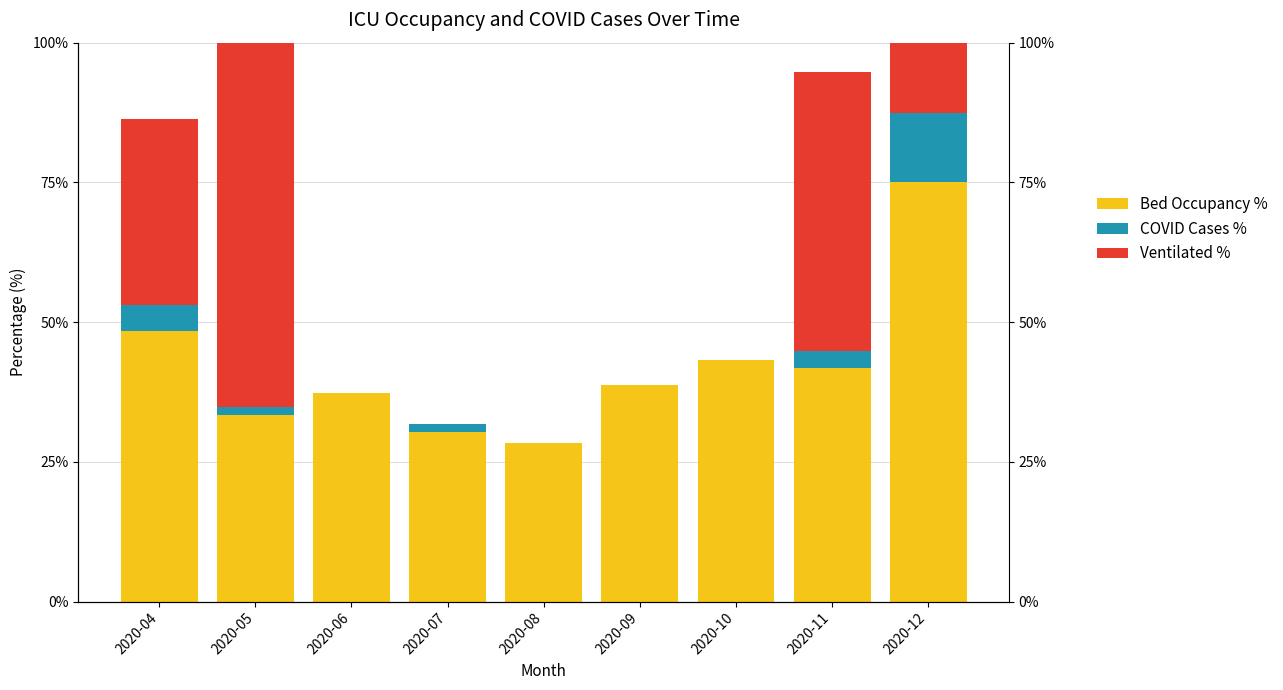

What is the average value of the Bed Occupancy % series?

41.8